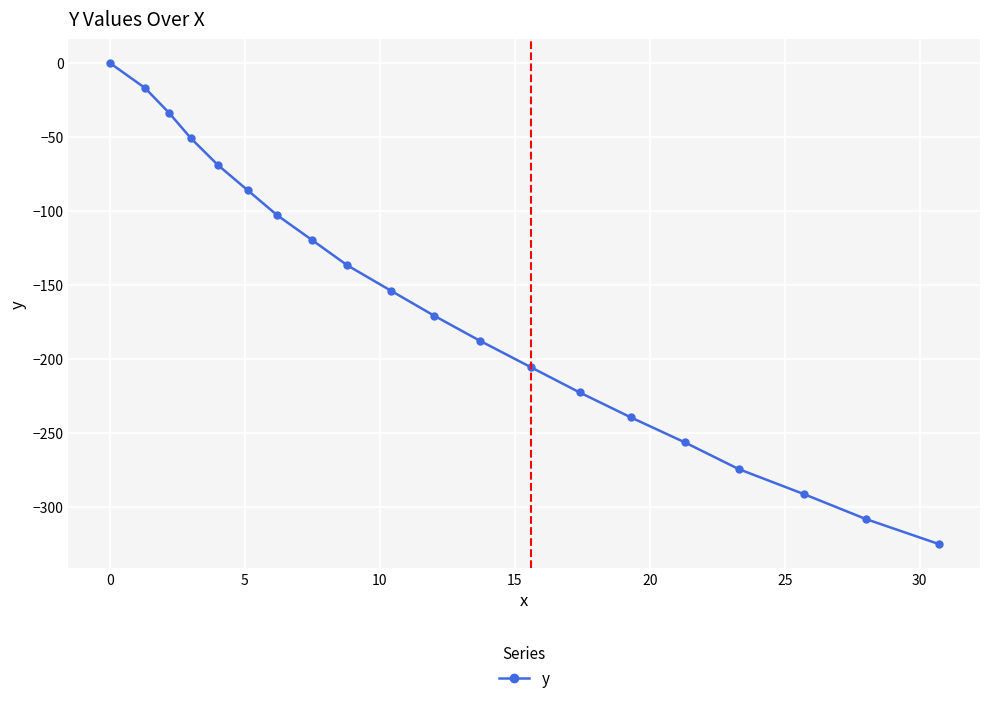

Reading left to right, extract all data points from this chart.

0.0	-16.9	-33.9	-50.9	-69.0	-86.0	-103.0	-119.9	-136.9	-153.9	-170.8	-187.8	-205.8	-222.8	-239.7	-256.6	-274.7	-291.5	-308.4	-325.3